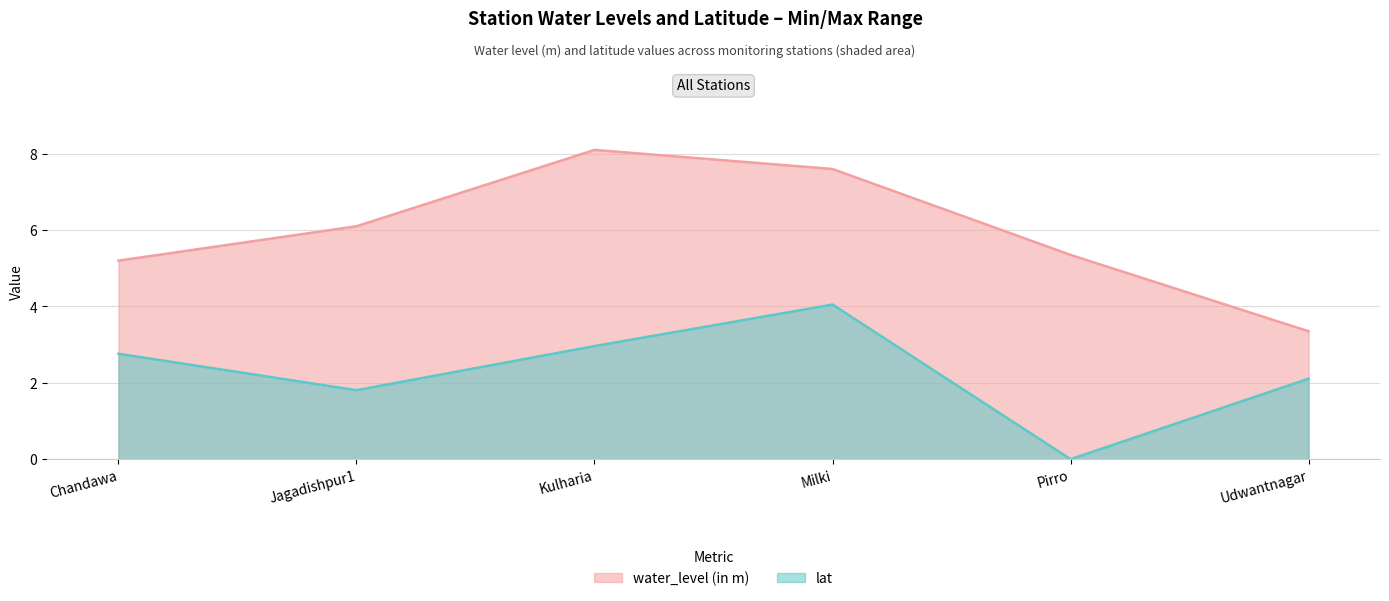

Rank the series at Chandawa from highest to lowest value.

water_level (in m), lat